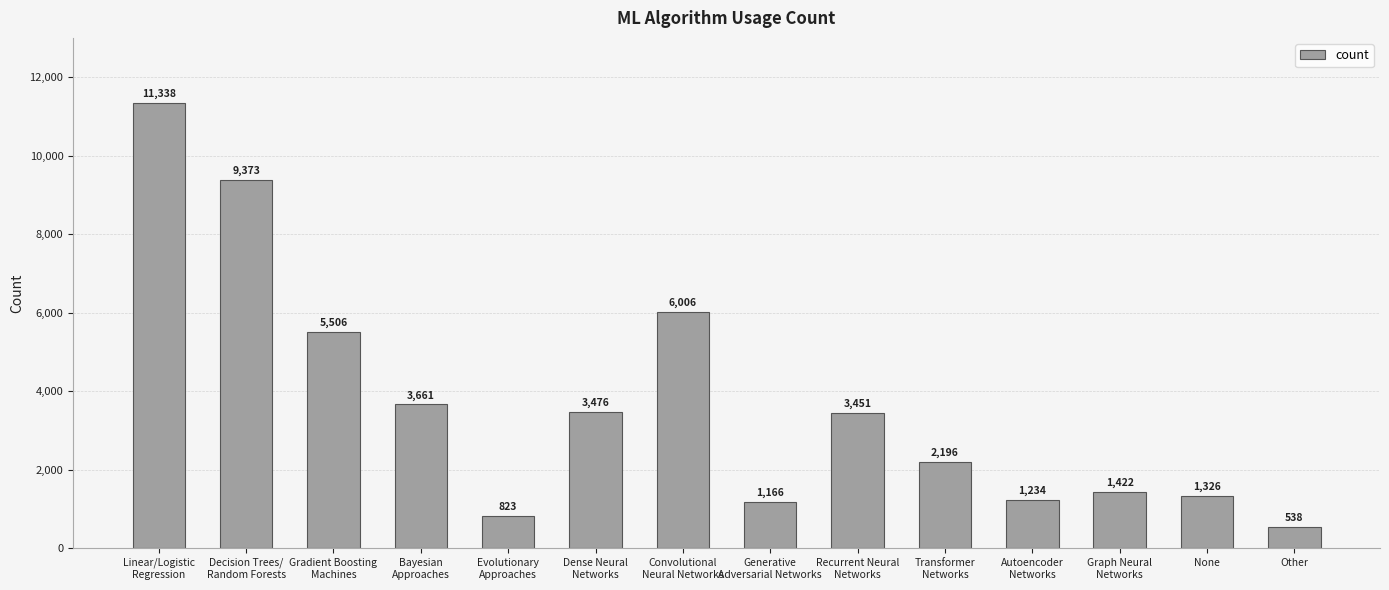

What is the sum of the values at Graph Neural
Networks and Transformer
Networks?

3618